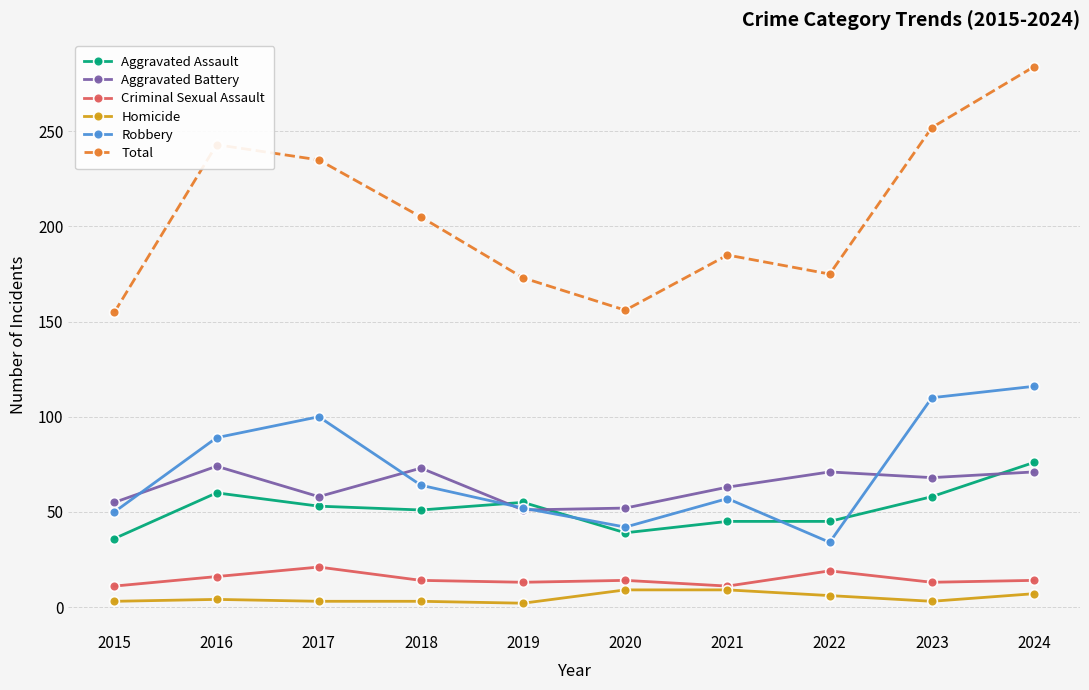

What is the sum of all Total values?

2063